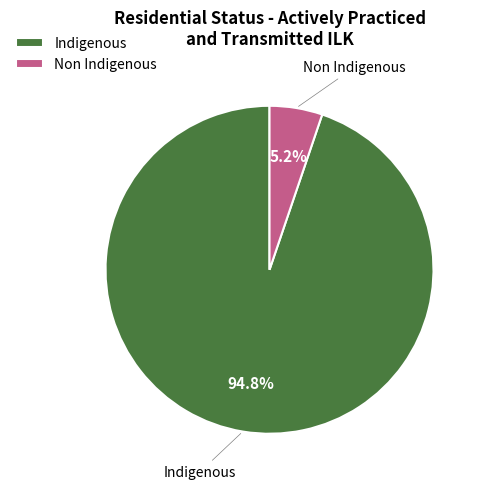

To the nearest percent, what percentage of the pie is Non Indigenous?

5%